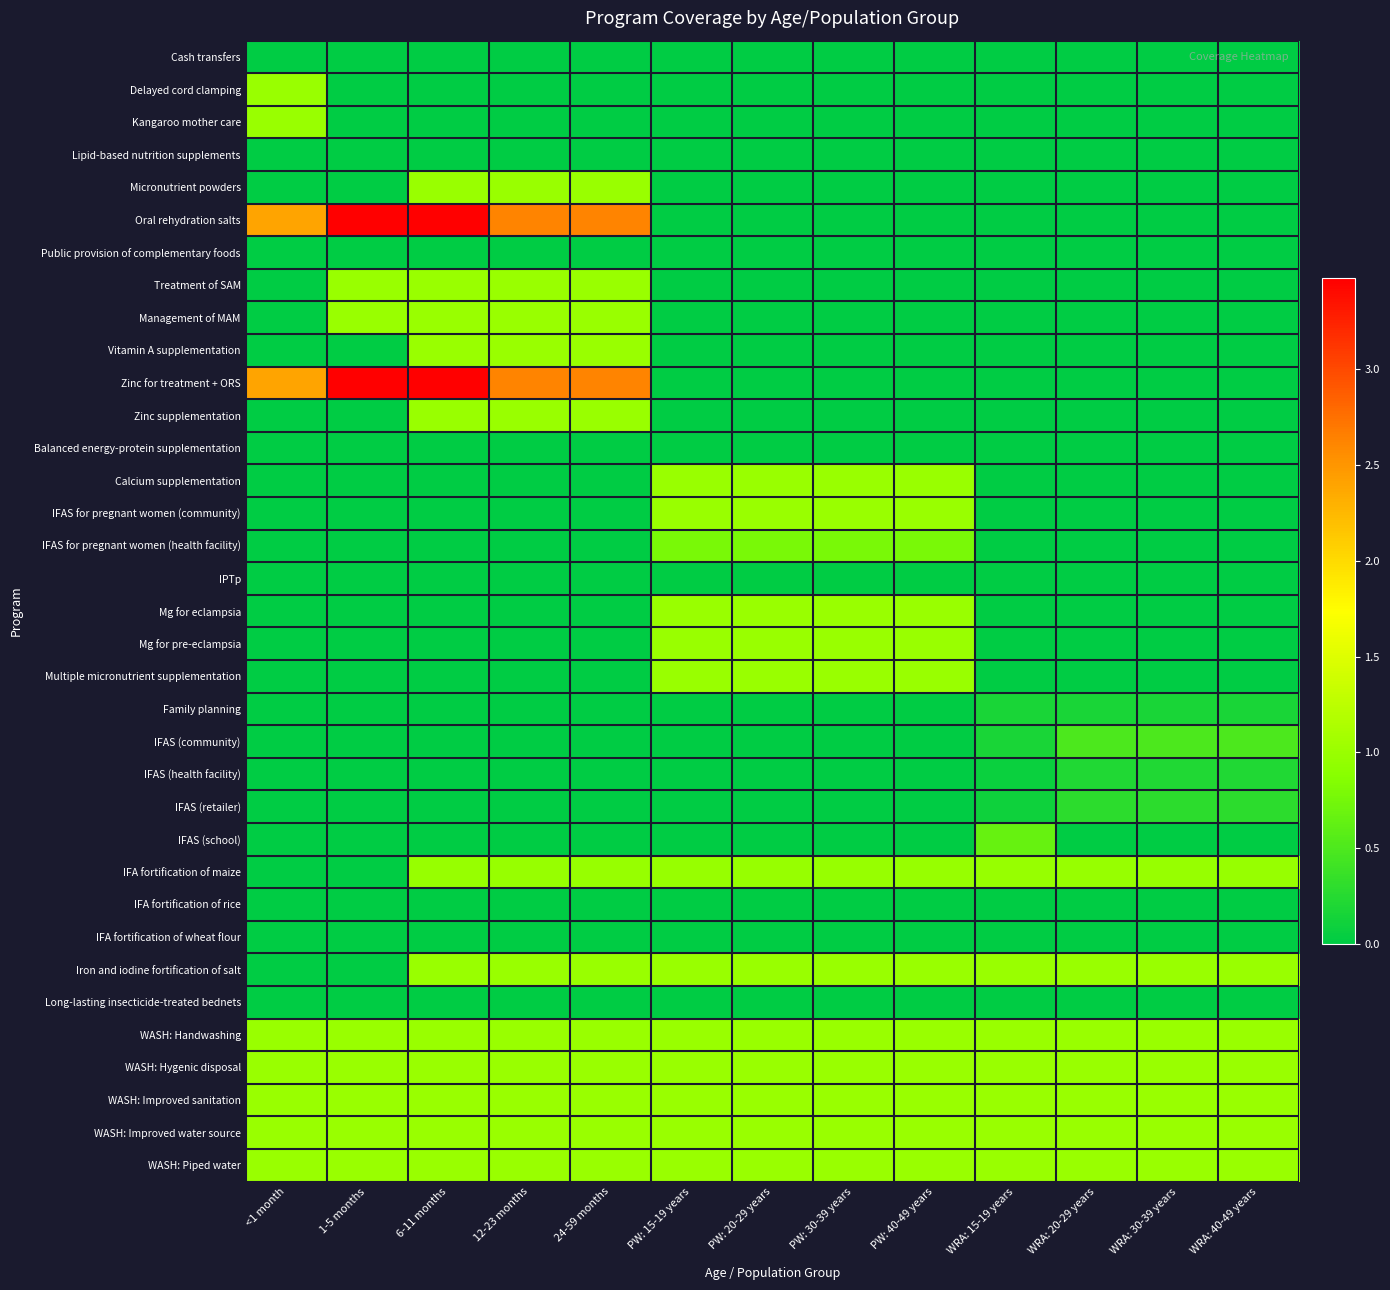

Reading left to right, transcribe all the data shown in this chart.

Cash transfers: <1 month=0.0	1-5 months=0.0	6-11 months=0.0	12-23 months=0.0	24-59 months=0.0	PW: 15-19 years=0.0	PW: 20-29 years=0.0	PW: 30-39 years=0.0	PW: 40-49 years=0.0	WRA: 15-19 years=0.0	WRA: 20-29 years=0.0	WRA: 30-39 years=0.0	WRA: 40-49 years=0.0
Delayed cord clamping: <1 month=1.0	1-5 months=0.0	6-11 months=0.0	12-23 months=0.0	24-59 months=0.0	PW: 15-19 years=0.0	PW: 20-29 years=0.0	PW: 30-39 years=0.0	PW: 40-49 years=0.0	WRA: 15-19 years=0.0	WRA: 20-29 years=0.0	WRA: 30-39 years=0.0	WRA: 40-49 years=0.0
Kangaroo mother care: <1 month=1.0	1-5 months=0.0	6-11 months=0.0	12-23 months=0.0	24-59 months=0.0	PW: 15-19 years=0.0	PW: 20-29 years=0.0	PW: 30-39 years=0.0	PW: 40-49 years=0.0	WRA: 15-19 years=0.0	WRA: 20-29 years=0.0	WRA: 30-39 years=0.0	WRA: 40-49 years=0.0
Lipid-based nutrition supplements: <1 month=0.0	1-5 months=0.0	6-11 months=0.0	12-23 months=0.0	24-59 months=0.0	PW: 15-19 years=0.0	PW: 20-29 years=0.0	PW: 30-39 years=0.0	PW: 40-49 years=0.0	WRA: 15-19 years=0.0	WRA: 20-29 years=0.0	WRA: 30-39 years=0.0	WRA: 40-49 years=0.0
Micronutrient powders: <1 month=0.0	1-5 months=0.0	6-11 months=1.0	12-23 months=1.0	24-59 months=1.0	PW: 15-19 years=0.0	PW: 20-29 years=0.0	PW: 30-39 years=0.0	PW: 40-49 years=0.0	WRA: 15-19 years=0.0	WRA: 20-29 years=0.0	WRA: 30-39 years=0.0	WRA: 40-49 years=0.0
Oral rehydration salts: <1 month=2.4	1-5 months=3.5	6-11 months=3.5	12-23 months=2.6	24-59 months=2.6	PW: 15-19 years=0.0	PW: 20-29 years=0.0	PW: 30-39 years=0.0	PW: 40-49 years=0.0	WRA: 15-19 years=0.0	WRA: 20-29 years=0.0	WRA: 30-39 years=0.0	WRA: 40-49 years=0.0
Public provision of complementary foods: <1 month=0.0	1-5 months=0.0	6-11 months=0.0	12-23 months=0.0	24-59 months=0.0	PW: 15-19 years=0.0	PW: 20-29 years=0.0	PW: 30-39 years=0.0	PW: 40-49 years=0.0	WRA: 15-19 years=0.0	WRA: 20-29 years=0.0	WRA: 30-39 years=0.0	WRA: 40-49 years=0.0
Treatment of SAM: <1 month=0.0	1-5 months=1.0	6-11 months=1.0	12-23 months=1.0	24-59 months=1.0	PW: 15-19 years=0.0	PW: 20-29 years=0.0	PW: 30-39 years=0.0	PW: 40-49 years=0.0	WRA: 15-19 years=0.0	WRA: 20-29 years=0.0	WRA: 30-39 years=0.0	WRA: 40-49 years=0.0
Management of MAM: <1 month=0.0	1-5 months=1.0	6-11 months=1.0	12-23 months=1.0	24-59 months=1.0	PW: 15-19 years=0.0	PW: 20-29 years=0.0	PW: 30-39 years=0.0	PW: 40-49 years=0.0	WRA: 15-19 years=0.0	WRA: 20-29 years=0.0	WRA: 30-39 years=0.0	WRA: 40-49 years=0.0
Vitamin A supplementation: <1 month=0.0	1-5 months=0.0	6-11 months=1.0	12-23 months=1.0	24-59 months=1.0	PW: 15-19 years=0.0	PW: 20-29 years=0.0	PW: 30-39 years=0.0	PW: 40-49 years=0.0	WRA: 15-19 years=0.0	WRA: 20-29 years=0.0	WRA: 30-39 years=0.0	WRA: 40-49 years=0.0
Zinc for treatment + ORS: <1 month=2.4	1-5 months=3.5	6-11 months=3.5	12-23 months=2.6	24-59 months=2.6	PW: 15-19 years=0.0	PW: 20-29 years=0.0	PW: 30-39 years=0.0	PW: 40-49 years=0.0	WRA: 15-19 years=0.0	WRA: 20-29 years=0.0	WRA: 30-39 years=0.0	WRA: 40-49 years=0.0
Zinc supplementation: <1 month=0.0	1-5 months=0.0	6-11 months=1.0	12-23 months=1.0	24-59 months=1.0	PW: 15-19 years=0.0	PW: 20-29 years=0.0	PW: 30-39 years=0.0	PW: 40-49 years=0.0	WRA: 15-19 years=0.0	WRA: 20-29 years=0.0	WRA: 30-39 years=0.0	WRA: 40-49 years=0.0
Balanced energy-protein supplementation: <1 month=0.0	1-5 months=0.0	6-11 months=0.0	12-23 months=0.0	24-59 months=0.0	PW: 15-19 years=0.0	PW: 20-29 years=0.0	PW: 30-39 years=0.0	PW: 40-49 years=0.0	WRA: 15-19 years=0.0	WRA: 20-29 years=0.0	WRA: 30-39 years=0.0	WRA: 40-49 years=0.0
Calcium supplementation: <1 month=0.0	1-5 months=0.0	6-11 months=0.0	12-23 months=0.0	24-59 months=0.0	PW: 15-19 years=1.0	PW: 20-29 years=1.0	PW: 30-39 years=1.0	PW: 40-49 years=1.0	WRA: 15-19 years=0.0	WRA: 20-29 years=0.0	WRA: 30-39 years=0.0	WRA: 40-49 years=0.0
IFAS for pregnant women (community): <1 month=0.0	1-5 months=0.0	6-11 months=0.0	12-23 months=0.0	24-59 months=0.0	PW: 15-19 years=1.0	PW: 20-29 years=1.0	PW: 30-39 years=1.0	PW: 40-49 years=1.0	WRA: 15-19 years=0.0	WRA: 20-29 years=0.0	WRA: 30-39 years=0.0	WRA: 40-49 years=0.0
IFAS for pregnant women (health facility): <1 month=0.0	1-5 months=0.0	6-11 months=0.0	12-23 months=0.0	24-59 months=0.0	PW: 15-19 years=0.8	PW: 20-29 years=0.8	PW: 30-39 years=0.8	PW: 40-49 years=0.8	WRA: 15-19 years=0.0	WRA: 20-29 years=0.0	WRA: 30-39 years=0.0	WRA: 40-49 years=0.0
IPTp: <1 month=0.0	1-5 months=0.0	6-11 months=0.0	12-23 months=0.0	24-59 months=0.0	PW: 15-19 years=0.0	PW: 20-29 years=0.0	PW: 30-39 years=0.0	PW: 40-49 years=0.0	WRA: 15-19 years=0.0	WRA: 20-29 years=0.0	WRA: 30-39 years=0.0	WRA: 40-49 years=0.0
Mg for eclampsia: <1 month=0.0	1-5 months=0.0	6-11 months=0.0	12-23 months=0.0	24-59 months=0.0	PW: 15-19 years=1.0	PW: 20-29 years=1.0	PW: 30-39 years=1.0	PW: 40-49 years=1.0	WRA: 15-19 years=0.0	WRA: 20-29 years=0.0	WRA: 30-39 years=0.0	WRA: 40-49 years=0.0
Mg for pre-eclampsia: <1 month=0.0	1-5 months=0.0	6-11 months=0.0	12-23 months=0.0	24-59 months=0.0	PW: 15-19 years=1.0	PW: 20-29 years=1.0	PW: 30-39 years=1.0	PW: 40-49 years=1.0	WRA: 15-19 years=0.0	WRA: 20-29 years=0.0	WRA: 30-39 years=0.0	WRA: 40-49 years=0.0
Multiple micronutrient supplementation: <1 month=0.0	1-5 months=0.0	6-11 months=0.0	12-23 months=0.0	24-59 months=0.0	PW: 15-19 years=1.0	PW: 20-29 years=1.0	PW: 30-39 years=1.0	PW: 40-49 years=1.0	WRA: 15-19 years=0.0	WRA: 20-29 years=0.0	WRA: 30-39 years=0.0	WRA: 40-49 years=0.0
Family planning: <1 month=0.0	1-5 months=0.0	6-11 months=0.0	12-23 months=0.0	24-59 months=0.0	PW: 15-19 years=0.0	PW: 20-29 years=0.0	PW: 30-39 years=0.0	PW: 40-49 years=0.0	WRA: 15-19 years=0.2	WRA: 20-29 years=0.2	WRA: 30-39 years=0.2	WRA: 40-49 years=0.2
IFAS (community): <1 month=0.0	1-5 months=0.0	6-11 months=0.0	12-23 months=0.0	24-59 months=0.0	PW: 15-19 years=0.0	PW: 20-29 years=0.0	PW: 30-39 years=0.0	PW: 40-49 years=0.0	WRA: 15-19 years=0.2	WRA: 20-29 years=0.5	WRA: 30-39 years=0.5	WRA: 40-49 years=0.5
IFAS (health facility): <1 month=0.0	1-5 months=0.0	6-11 months=0.0	12-23 months=0.0	24-59 months=0.0	PW: 15-19 years=0.0	PW: 20-29 years=0.0	PW: 30-39 years=0.0	PW: 40-49 years=0.0	WRA: 15-19 years=0.1	WRA: 20-29 years=0.2	WRA: 30-39 years=0.2	WRA: 40-49 years=0.2
IFAS (retailer): <1 month=0.0	1-5 months=0.0	6-11 months=0.0	12-23 months=0.0	24-59 months=0.0	PW: 15-19 years=0.0	PW: 20-29 years=0.0	PW: 30-39 years=0.0	PW: 40-49 years=0.0	WRA: 15-19 years=0.1	WRA: 20-29 years=0.3	WRA: 30-39 years=0.3	WRA: 40-49 years=0.3
IFAS (school): <1 month=0.0	1-5 months=0.0	6-11 months=0.0	12-23 months=0.0	24-59 months=0.0	PW: 15-19 years=0.0	PW: 20-29 years=0.0	PW: 30-39 years=0.0	PW: 40-49 years=0.0	WRA: 15-19 years=0.7	WRA: 20-29 years=0.0	WRA: 30-39 years=0.0	WRA: 40-49 years=0.0
IFA fortification of maize: <1 month=0.0	1-5 months=0.0	6-11 months=1.0	12-23 months=1.0	24-59 months=1.0	PW: 15-19 years=1.0	PW: 20-29 years=1.0	PW: 30-39 years=1.0	PW: 40-49 years=1.0	WRA: 15-19 years=1.0	WRA: 20-29 years=1.0	WRA: 30-39 years=1.0	WRA: 40-49 years=1.0
IFA fortification of rice: <1 month=0.0	1-5 months=0.0	6-11 months=0.0	12-23 months=0.0	24-59 months=0.0	PW: 15-19 years=0.0	PW: 20-29 years=0.0	PW: 30-39 years=0.0	PW: 40-49 years=0.0	WRA: 15-19 years=0.0	WRA: 20-29 years=0.0	WRA: 30-39 years=0.0	WRA: 40-49 years=0.0
IFA fortification of wheat flour: <1 month=0.0	1-5 months=0.0	6-11 months=0.0	12-23 months=0.0	24-59 months=0.0	PW: 15-19 years=0.0	PW: 20-29 years=0.0	PW: 30-39 years=0.0	PW: 40-49 years=0.0	WRA: 15-19 years=0.0	WRA: 20-29 years=0.0	WRA: 30-39 years=0.0	WRA: 40-49 years=0.0
Iron and iodine fortification of salt: <1 month=0.0	1-5 months=0.0	6-11 months=1.0	12-23 months=1.0	24-59 months=1.0	PW: 15-19 years=1.0	PW: 20-29 years=1.0	PW: 30-39 years=1.0	PW: 40-49 years=1.0	WRA: 15-19 years=1.0	WRA: 20-29 years=1.0	WRA: 30-39 years=1.0	WRA: 40-49 years=1.0
Long-lasting insecticide-treated bednets: <1 month=0.0	1-5 months=0.0	6-11 months=0.0	12-23 months=0.0	24-59 months=0.0	PW: 15-19 years=0.0	PW: 20-29 years=0.0	PW: 30-39 years=0.0	PW: 40-49 years=0.0	WRA: 15-19 years=0.0	WRA: 20-29 years=0.0	WRA: 30-39 years=0.0	WRA: 40-49 years=0.0
WASH: Handwashing: <1 month=1.0	1-5 months=1.0	6-11 months=1.0	12-23 months=1.0	24-59 months=1.0	PW: 15-19 years=1.0	PW: 20-29 years=1.0	PW: 30-39 years=1.0	PW: 40-49 years=1.0	WRA: 15-19 years=1.0	WRA: 20-29 years=1.0	WRA: 30-39 years=1.0	WRA: 40-49 years=1.0
WASH: Hygenic disposal: <1 month=1.0	1-5 months=1.0	6-11 months=1.0	12-23 months=1.0	24-59 months=1.0	PW: 15-19 years=1.0	PW: 20-29 years=1.0	PW: 30-39 years=1.0	PW: 40-49 years=1.0	WRA: 15-19 years=1.0	WRA: 20-29 years=1.0	WRA: 30-39 years=1.0	WRA: 40-49 years=1.0
WASH: Improved sanitation: <1 month=1.0	1-5 months=1.0	6-11 months=1.0	12-23 months=1.0	24-59 months=1.0	PW: 15-19 years=1.0	PW: 20-29 years=1.0	PW: 30-39 years=1.0	PW: 40-49 years=1.0	WRA: 15-19 years=1.0	WRA: 20-29 years=1.0	WRA: 30-39 years=1.0	WRA: 40-49 years=1.0
WASH: Improved water source: <1 month=1.0	1-5 months=1.0	6-11 months=1.0	12-23 months=1.0	24-59 months=1.0	PW: 15-19 years=1.0	PW: 20-29 years=1.0	PW: 30-39 years=1.0	PW: 40-49 years=1.0	WRA: 15-19 years=1.0	WRA: 20-29 years=1.0	WRA: 30-39 years=1.0	WRA: 40-49 years=1.0
WASH: Piped water: <1 month=1.0	1-5 months=1.0	6-11 months=1.0	12-23 months=1.0	24-59 months=1.0	PW: 15-19 years=1.0	PW: 20-29 years=1.0	PW: 30-39 years=1.0	PW: 40-49 years=1.0	WRA: 15-19 years=1.0	WRA: 20-29 years=1.0	WRA: 30-39 years=1.0	WRA: 40-49 years=1.0